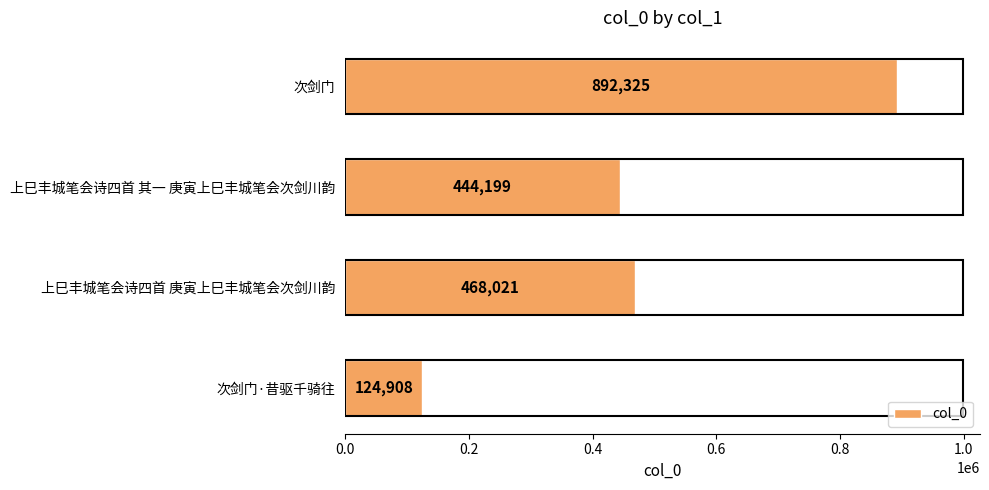

At which category does the chart reach its minimum across all series?

次剑门·昔驱千骑往